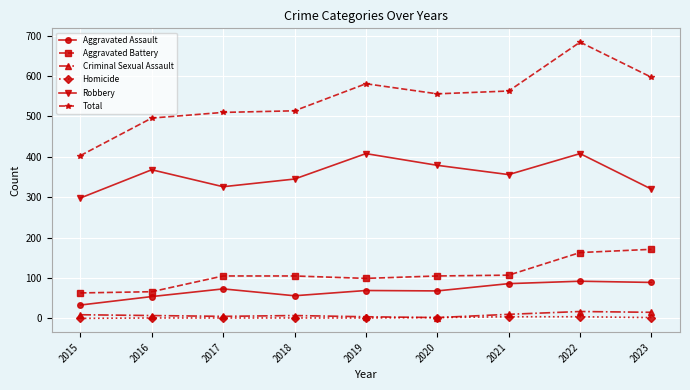

List the series in order of their peak value, lowest first.

Homicide, Criminal Sexual Assault, Aggravated Assault, Aggravated Battery, Robbery, Total